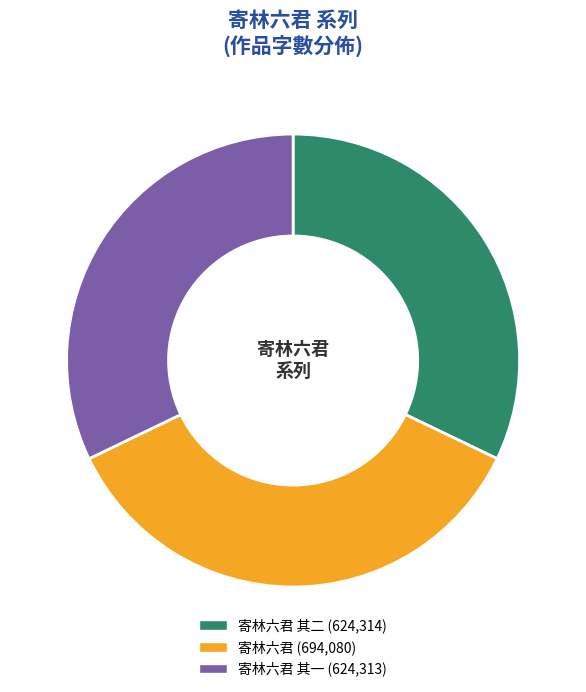

How many segments does this pie chart have?

3